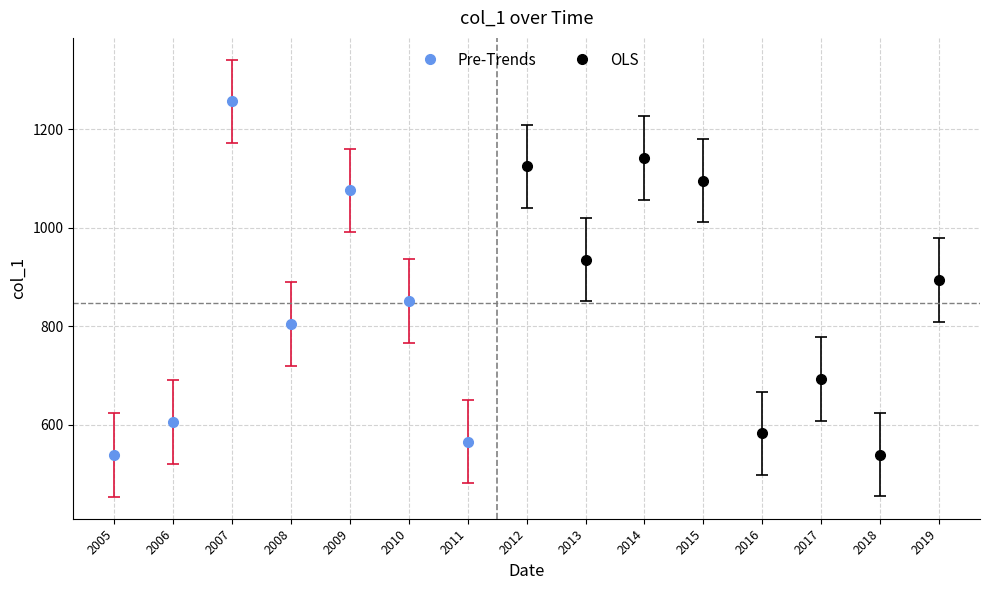

Is it true that the value at 2012-10-15 is 1626.7?

False